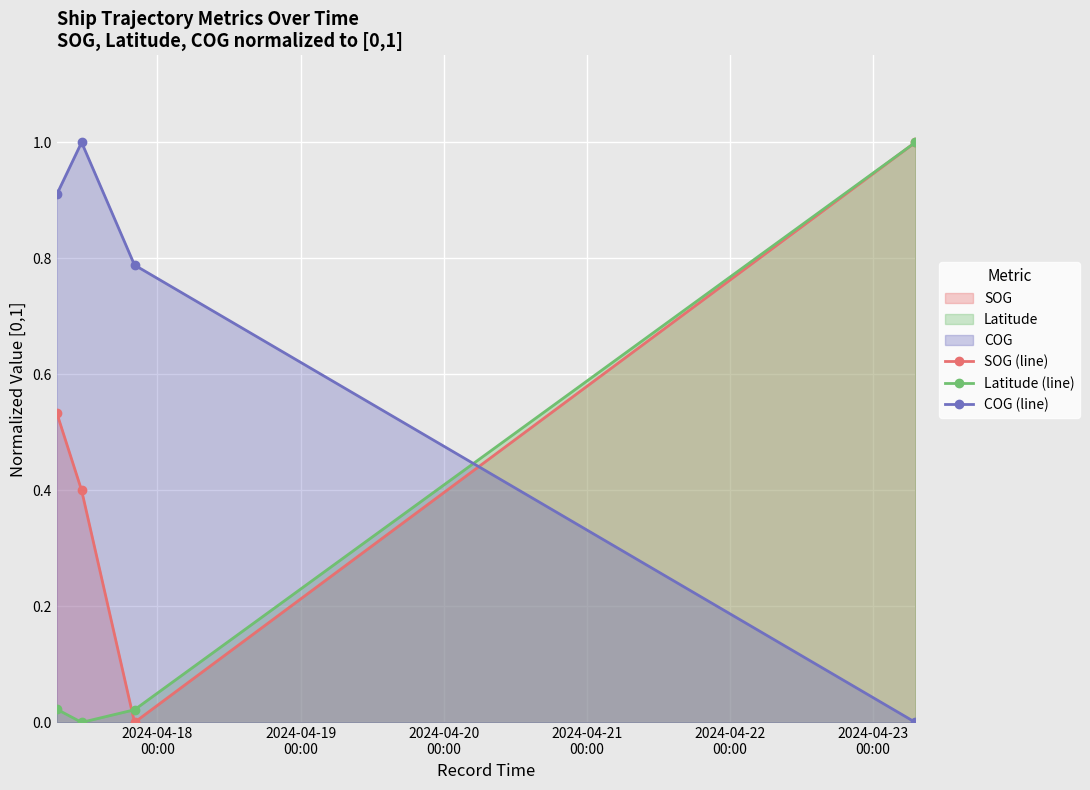

Rank the series by their average value, from lowest to highest.

Latitude (line), SOG (line), COG (line)